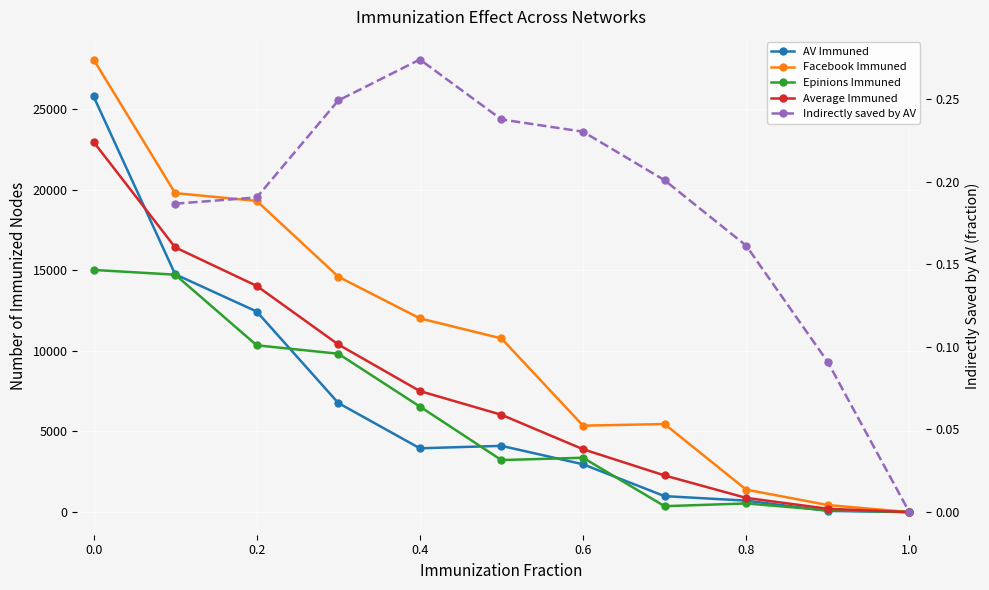

What position from the left is 0.2?

3